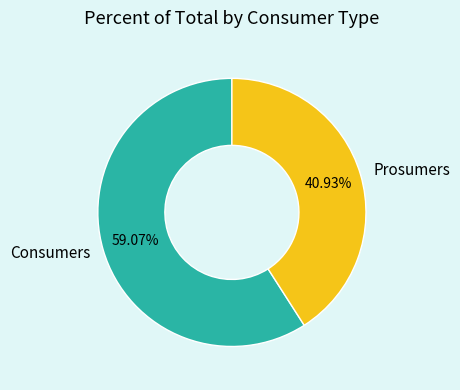

The Prosumers slice represents 41% of the pie. True or false?

True